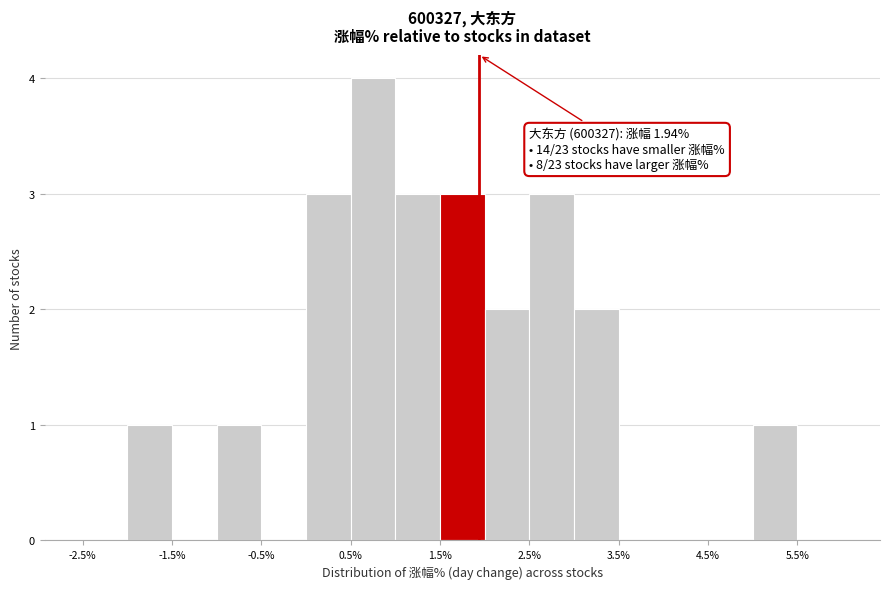

Over which range of the x-axis is the bar tallest?

0.5 to 1.0